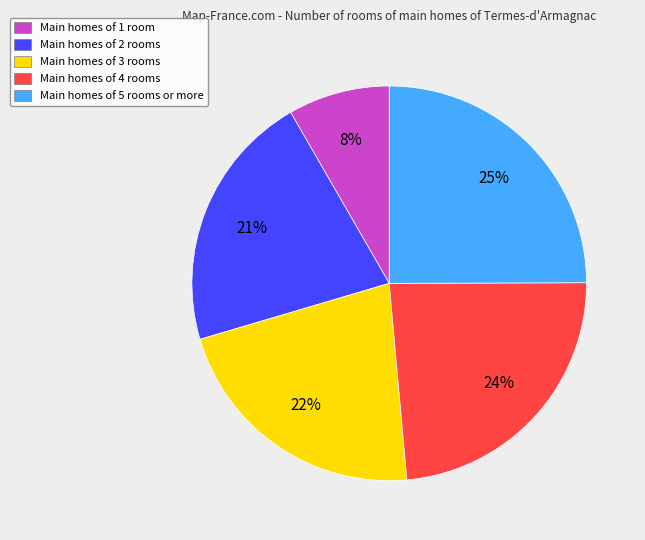

To the nearest percent, what is the combined percentage of Main homes of 2 rooms and Main homes of 3 rooms?

43%